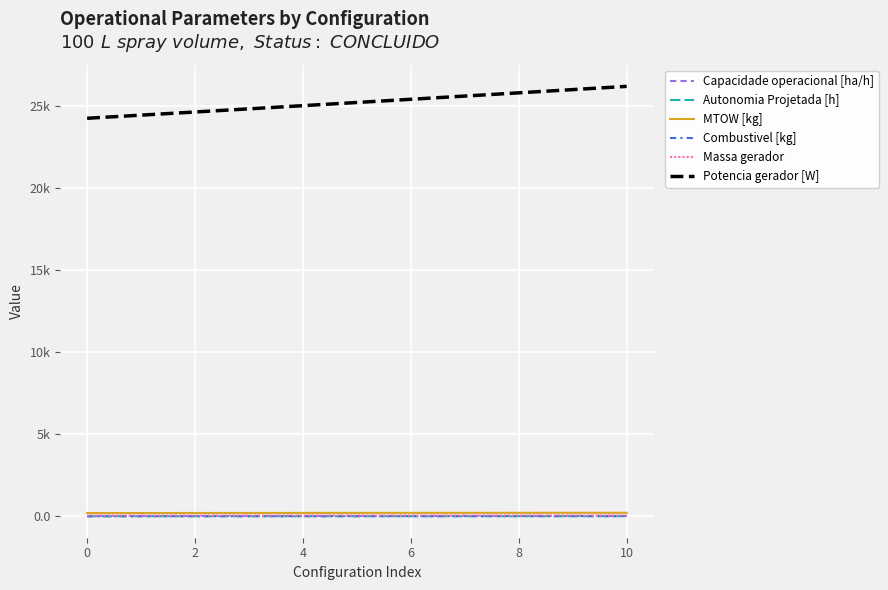

What are all the series names shown in the legend?

Capacidade operacional [ha/h], Autonomia Projetada [h], MTOW [kg], Combustivel [kg], Massa gerador, Potencia gerador [W]